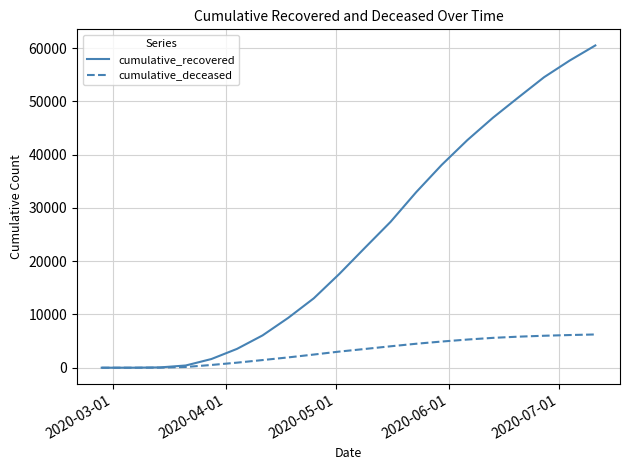

Which series has the largest range (max minus min)?

cumulative_recovered